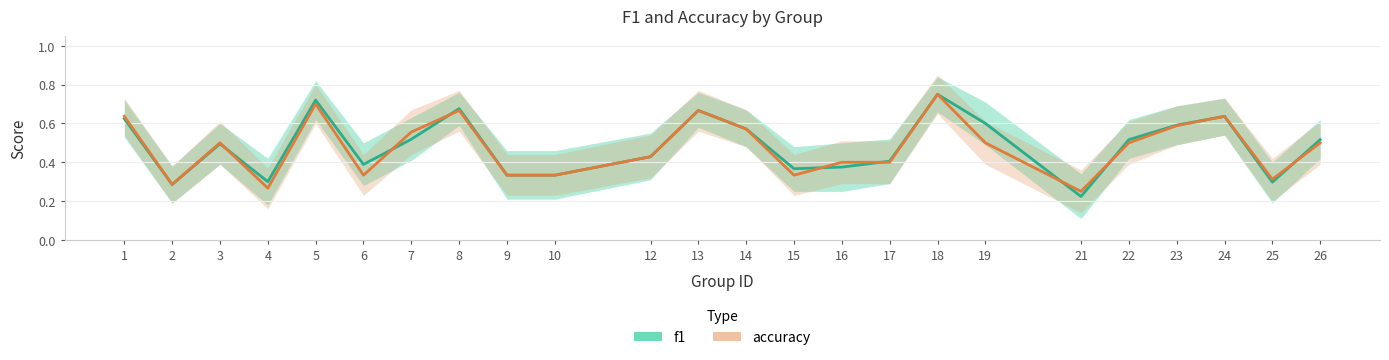

True or false: accuracy has a value of 0.6 at 10.

False